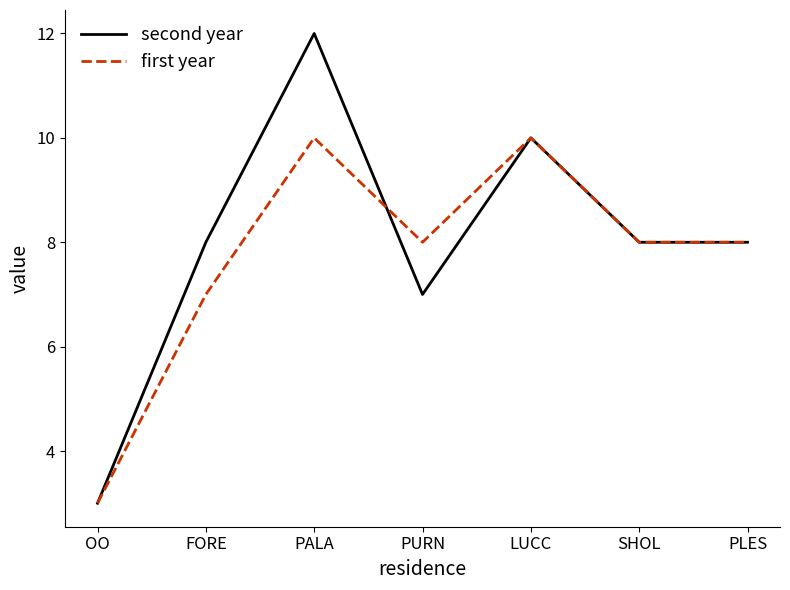

Between OO and PALA, which series saw the biggest shift?

second year